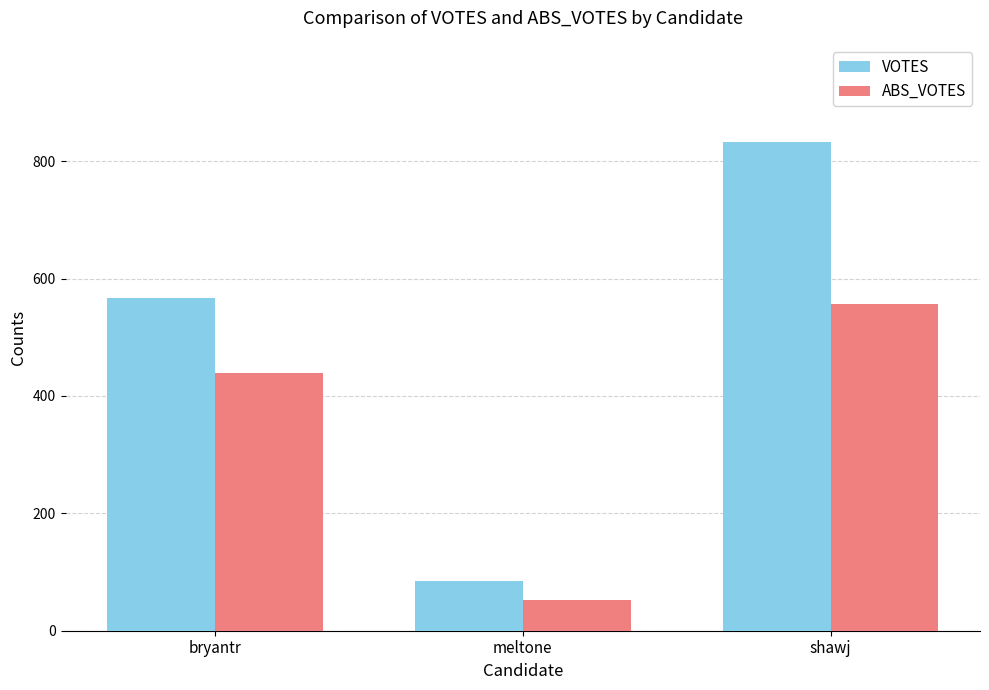

The value of ABS_VOTES at bryantr is 258. True or false?

False